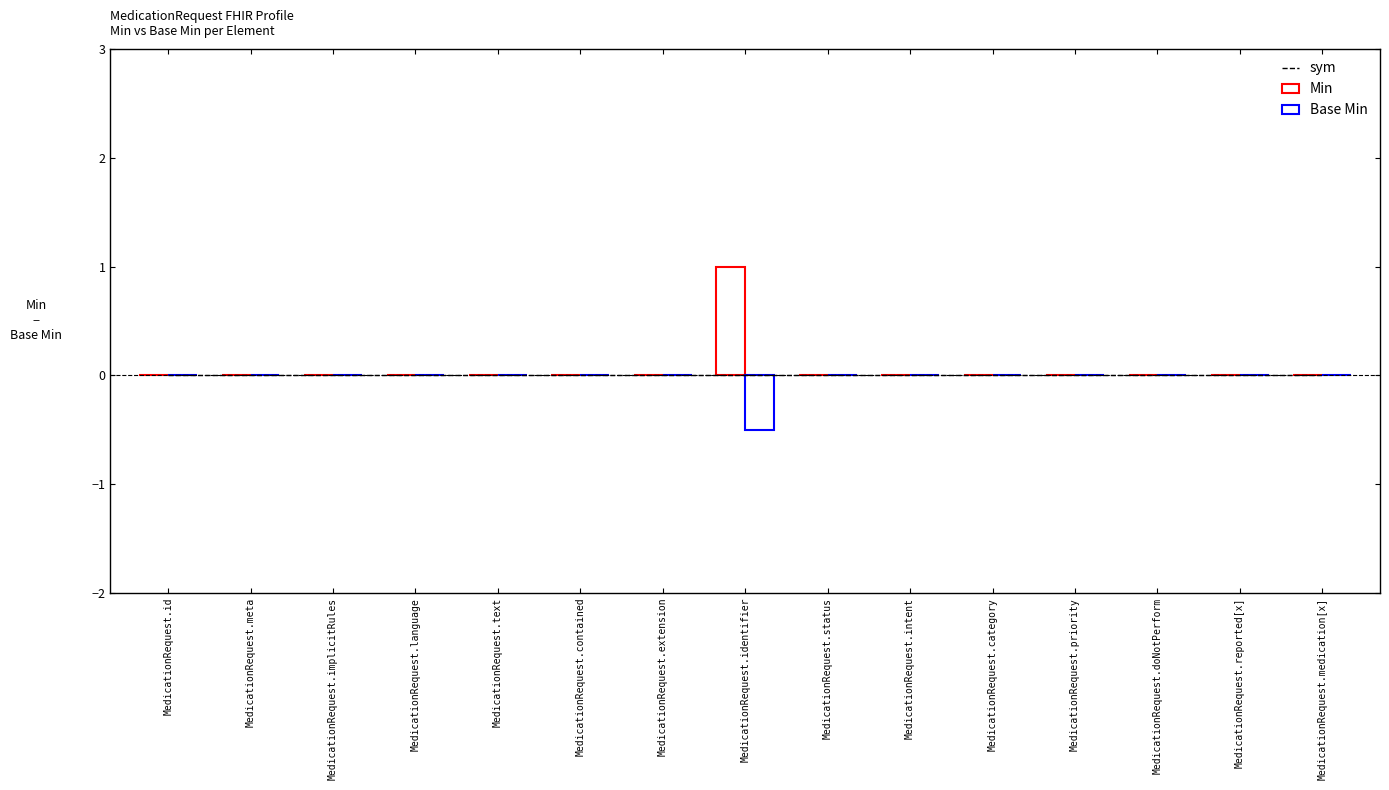

What is the label of the 6th bar from the left?

MedicationRequest.contained